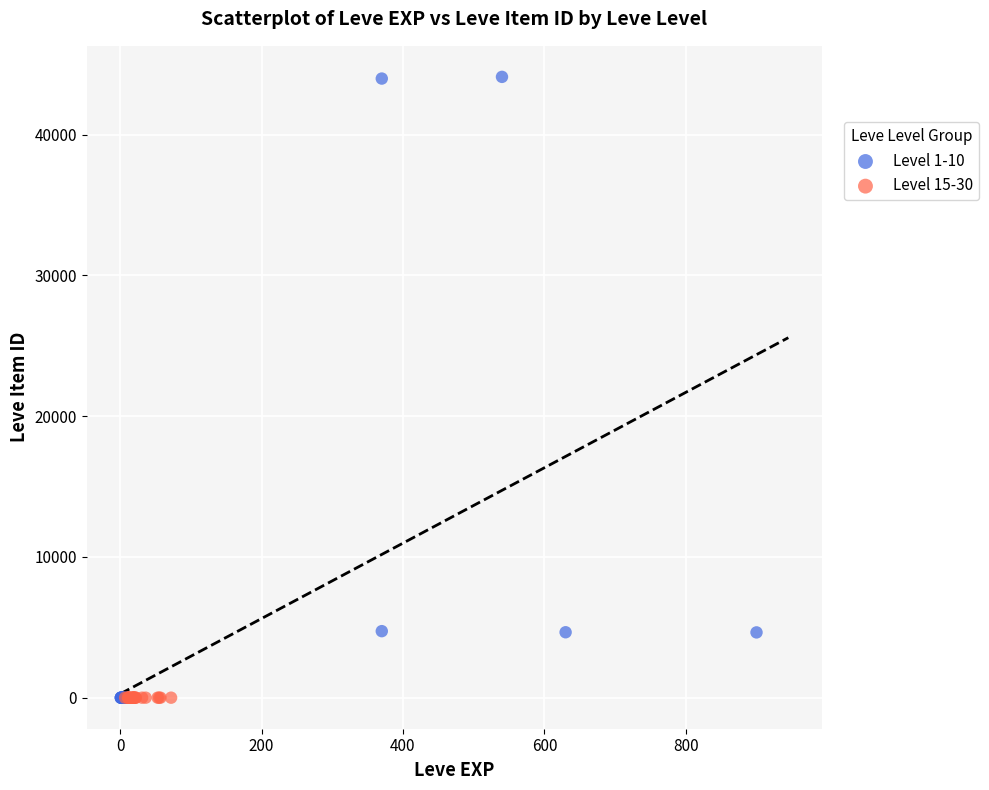

Which series contains the highest Y value?

Level 1-10